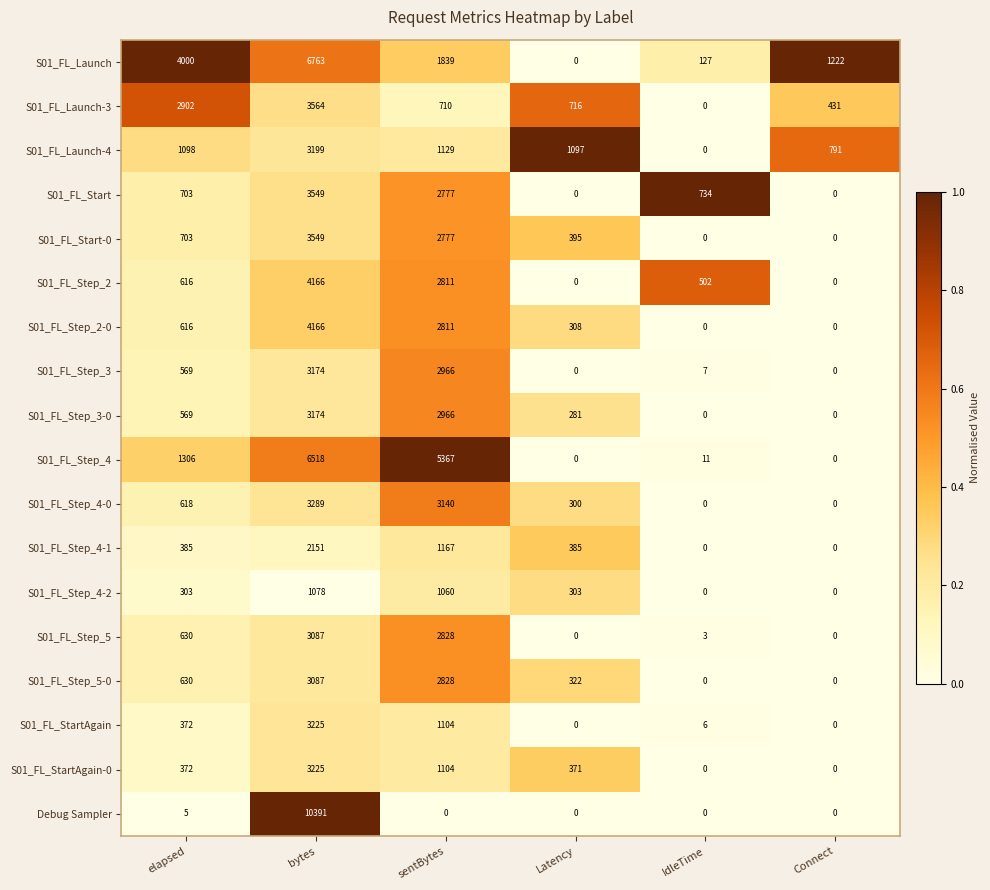

What is the difference between the highest and lowest values at sentBytes?

5367